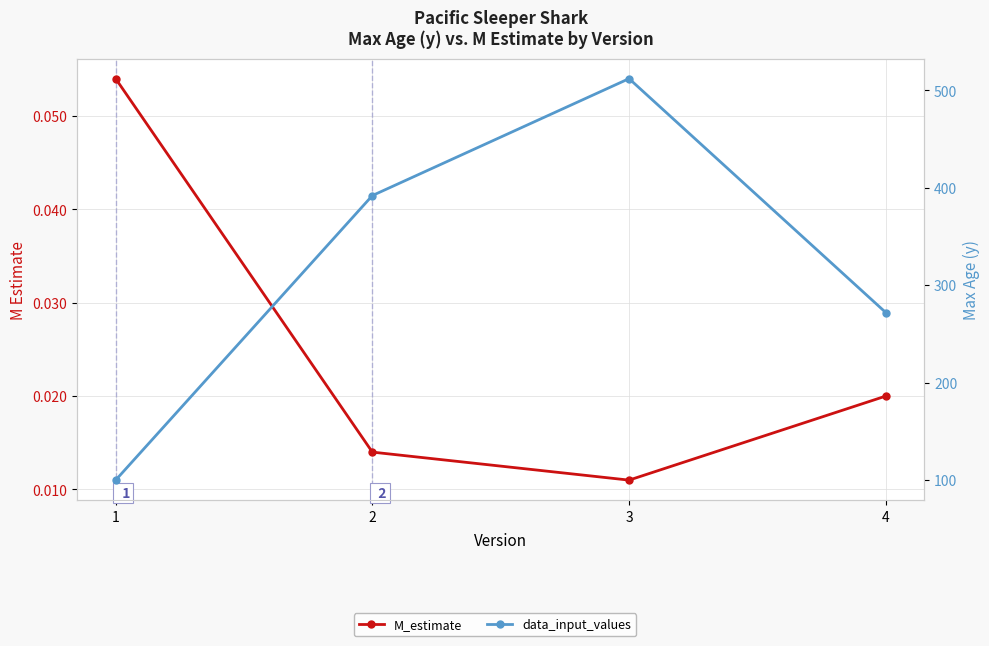

True or false: data_input_values and M_estimate intersect in this chart.

False